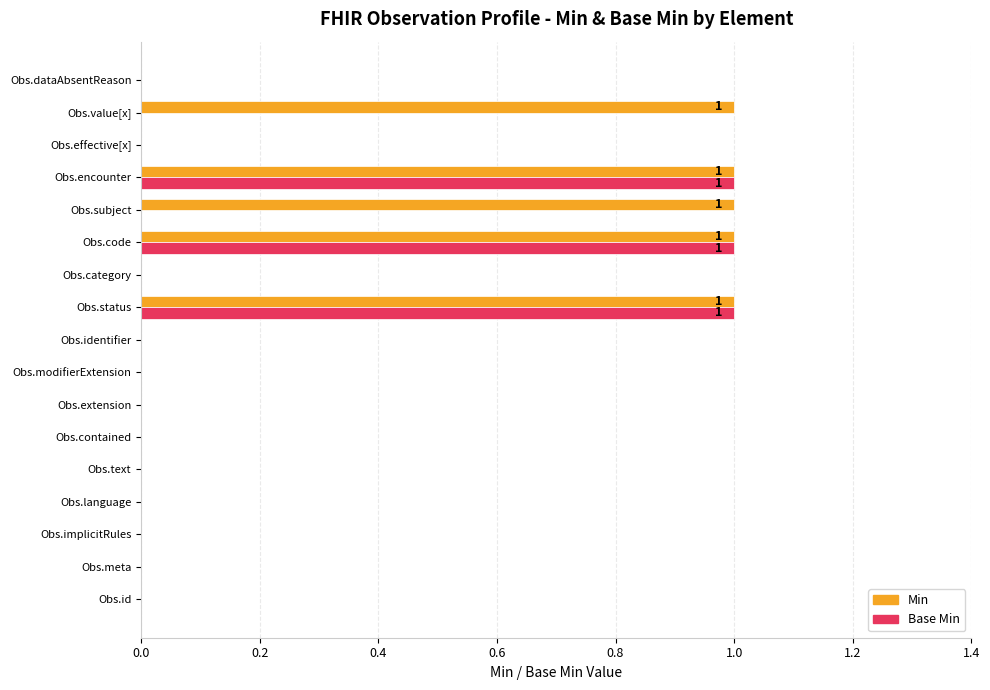

Is the value of Min at Obs.value[x] greater than the value of Base Min at Obs.text?

Yes